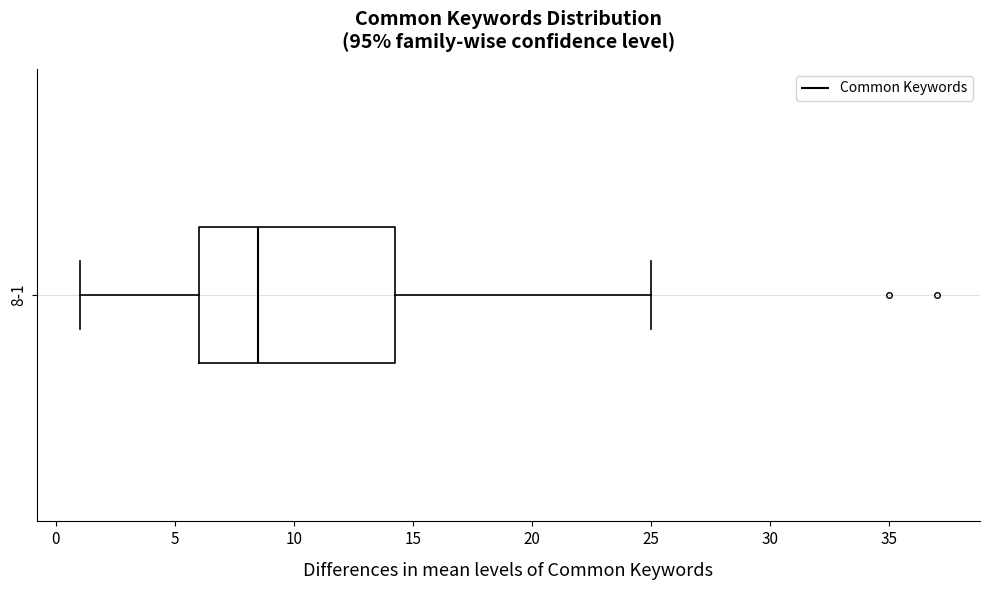

Where does the left whisker of the box for 8-1 end on the x-axis? The values are not printed on the chart, so give them approximately, as read against the axis.

1.0